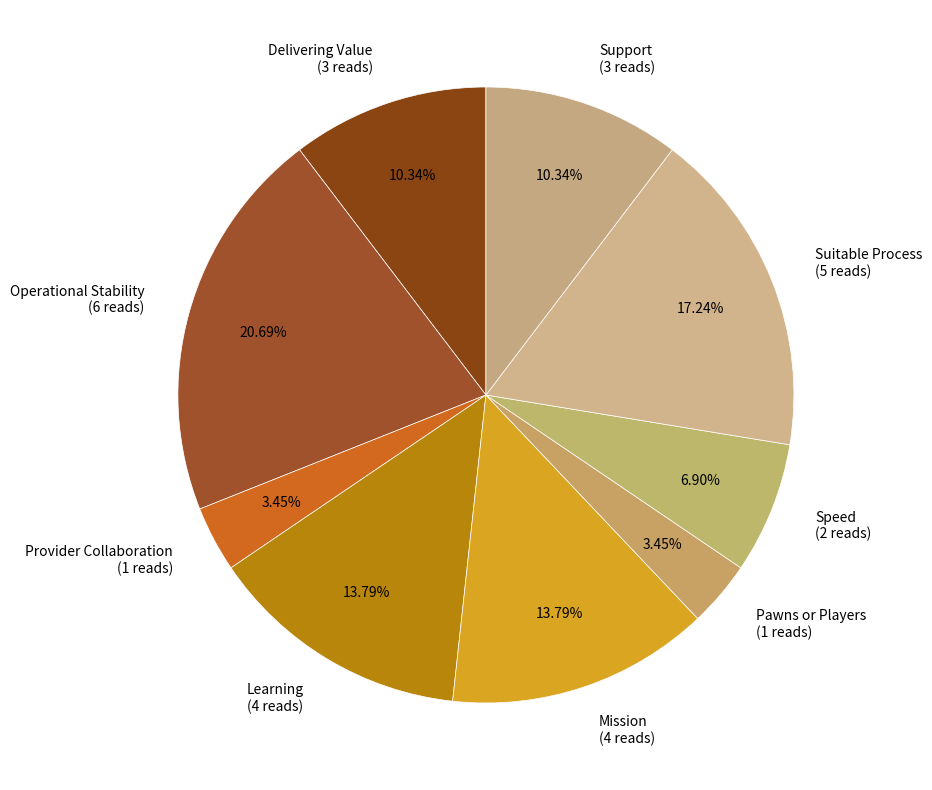

Count the number of slices in the pie.

9